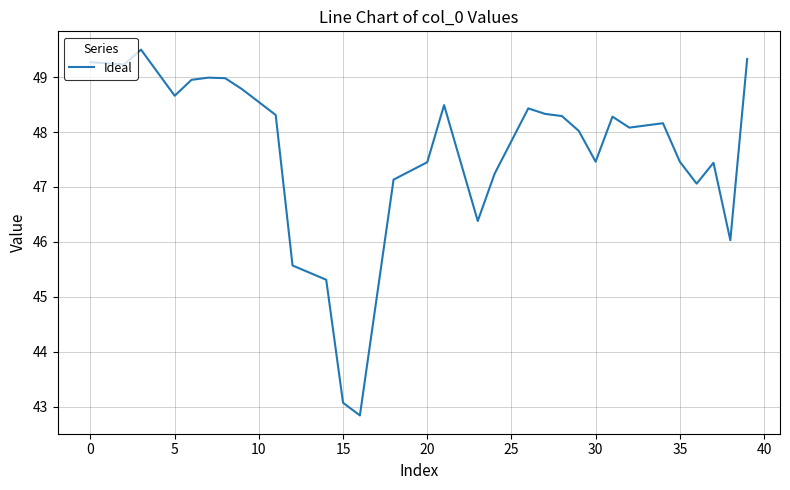

What is the maximum value shown in the chart?

49.5